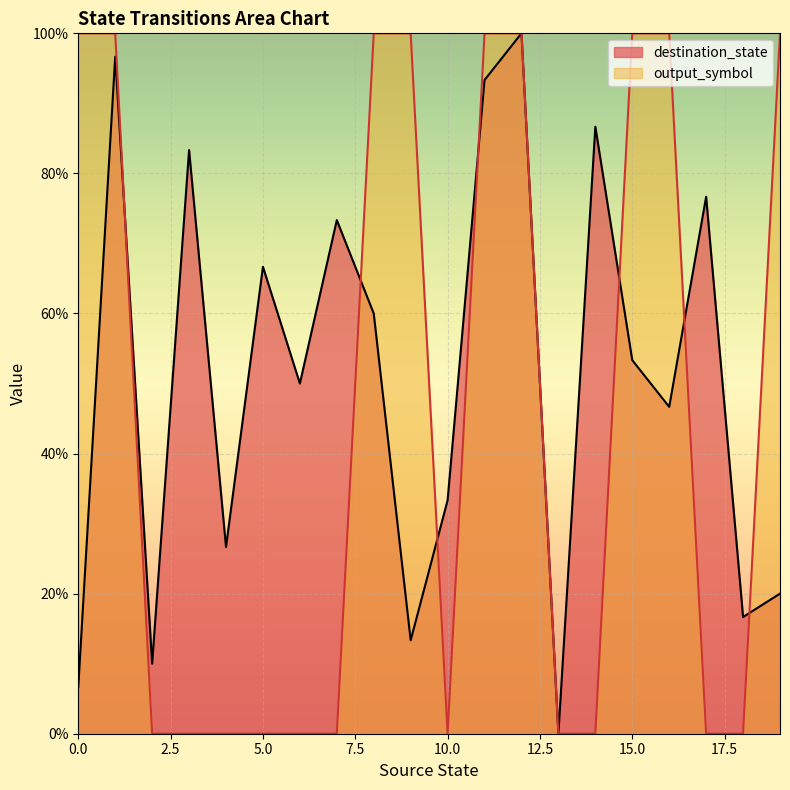

The value of destination_state at 7 is 0.7. True or false?

True